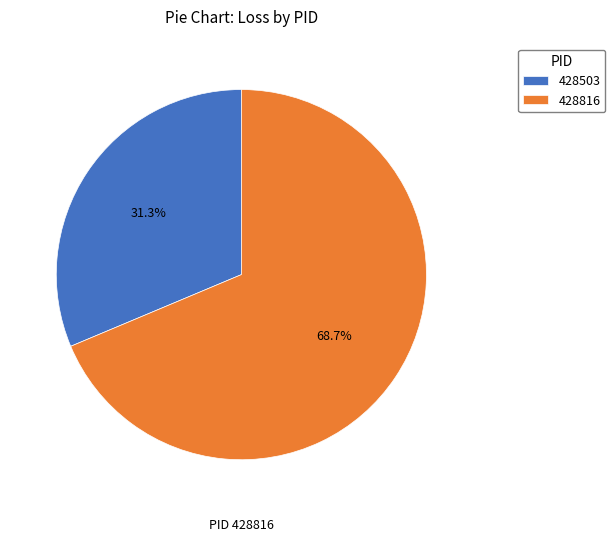

Which category has the smallest portion of the pie?

428503